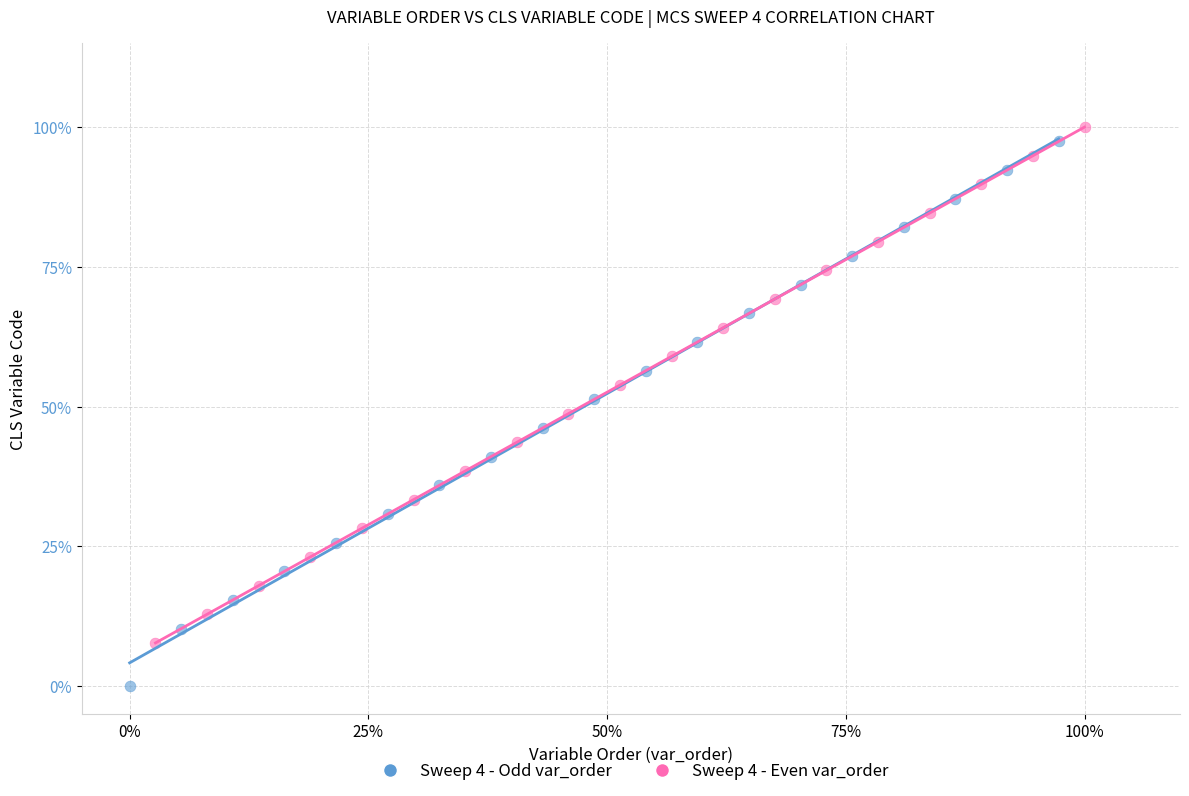

Which series reaches the maximum Y coordinate?

Sweep 4 - Even var_order